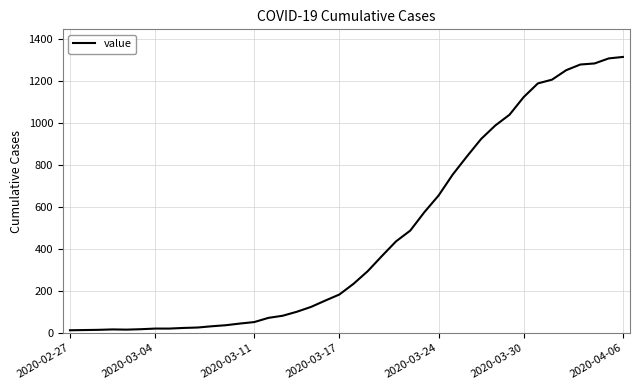

What is the maximum value shown in the chart?

1313